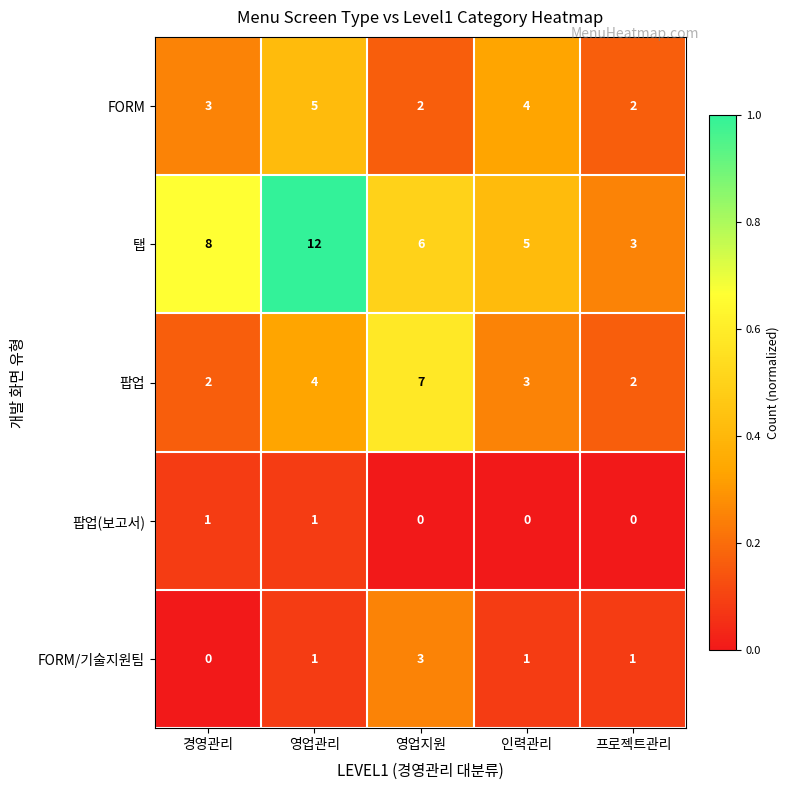

The 팝업 series shows 6 at 영업관리. True or false?

False